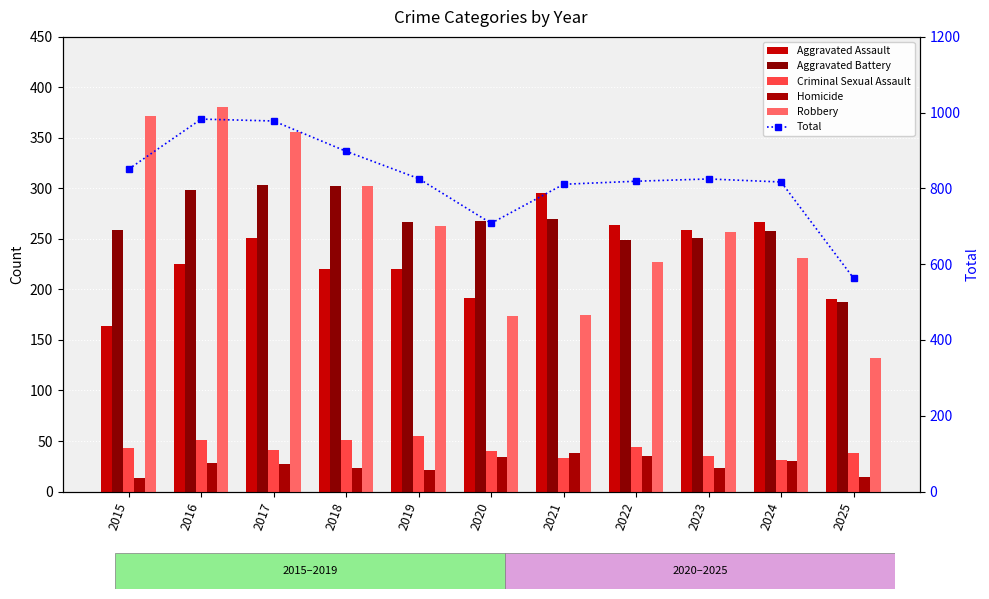

What is the maximum value shown in the chart?

983